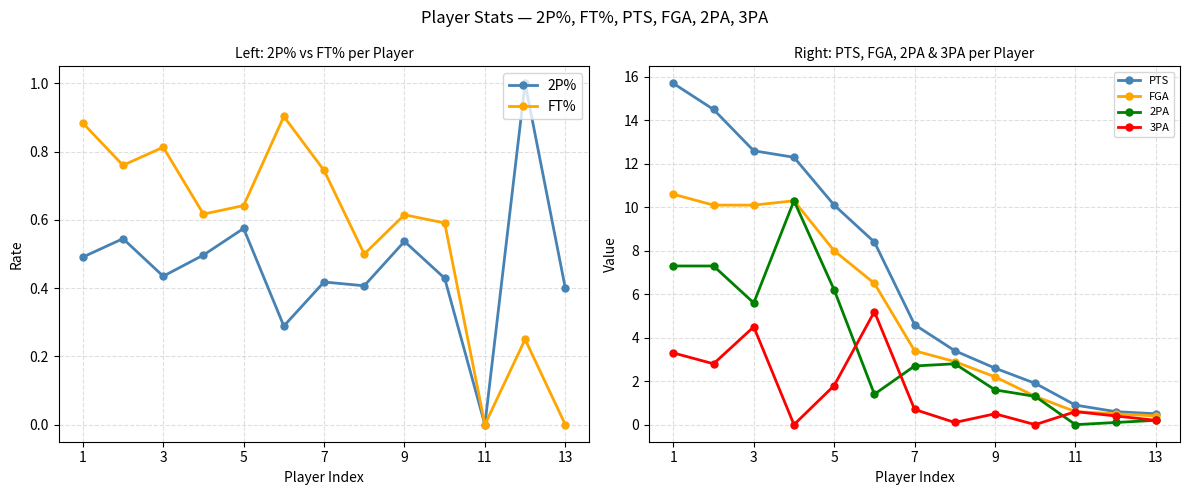

At which category does 2P% reach its first local valley?

3